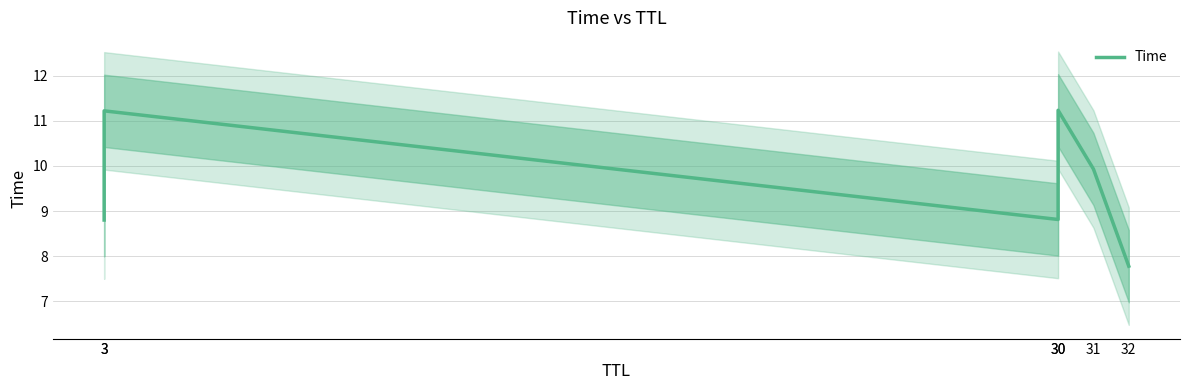

Reading left to right, list all the values displayed in this chart.

3=8.8	3=11.2	30=8.8	30=11.2	31=9.9	32=7.8